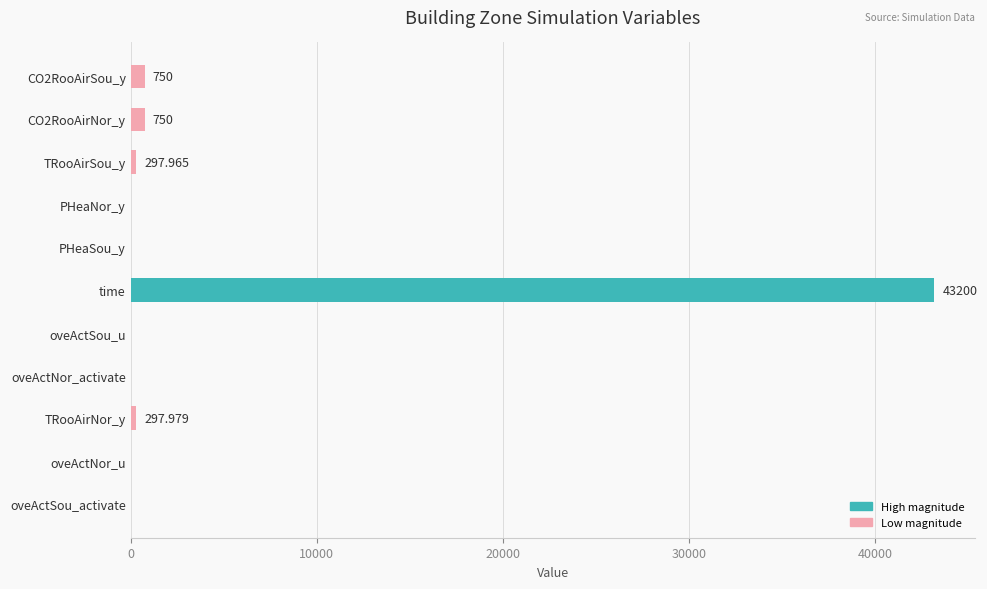

At which category does the chart reach its peak across all series?

time